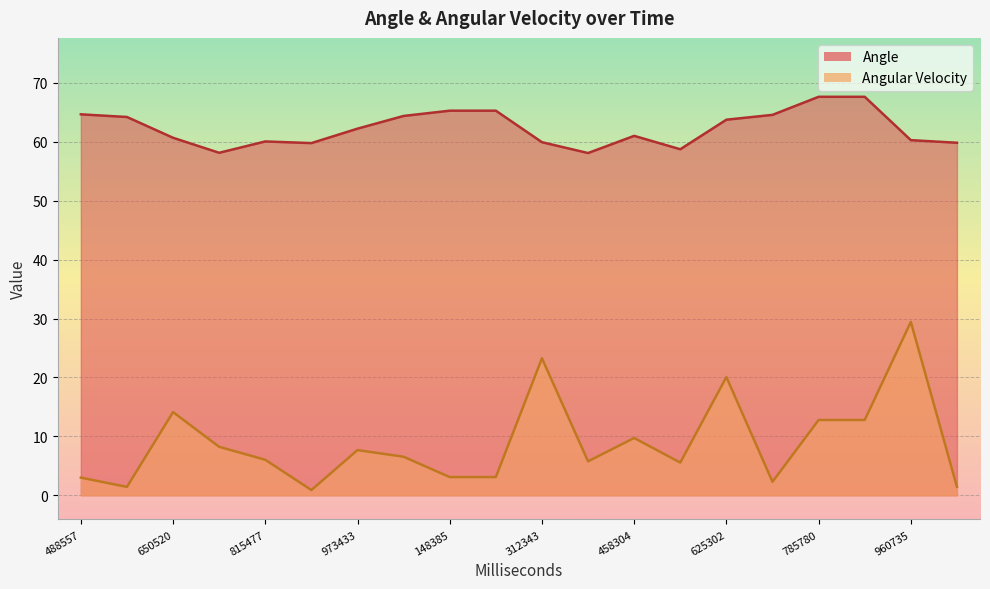

List the labels in order of Angular Velocity value, largest first.

960735, 312343, 625302, 650520, 785780, 881758, 458304, 725498, 973433, 59408, 815477, 386325, 550324, 148385, 225366, 488557, 713799, 46715, 566540, 892457